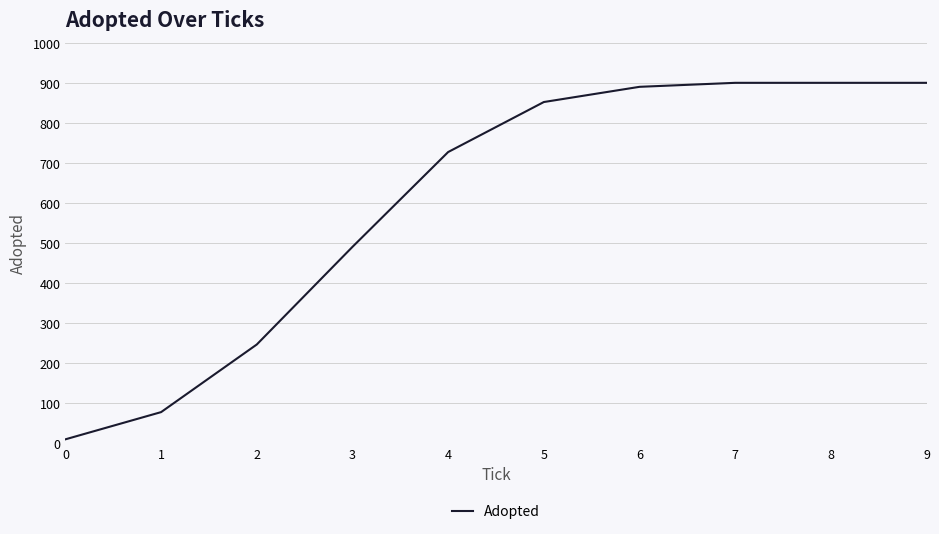

What is the difference between the maximum and minimum values?

891